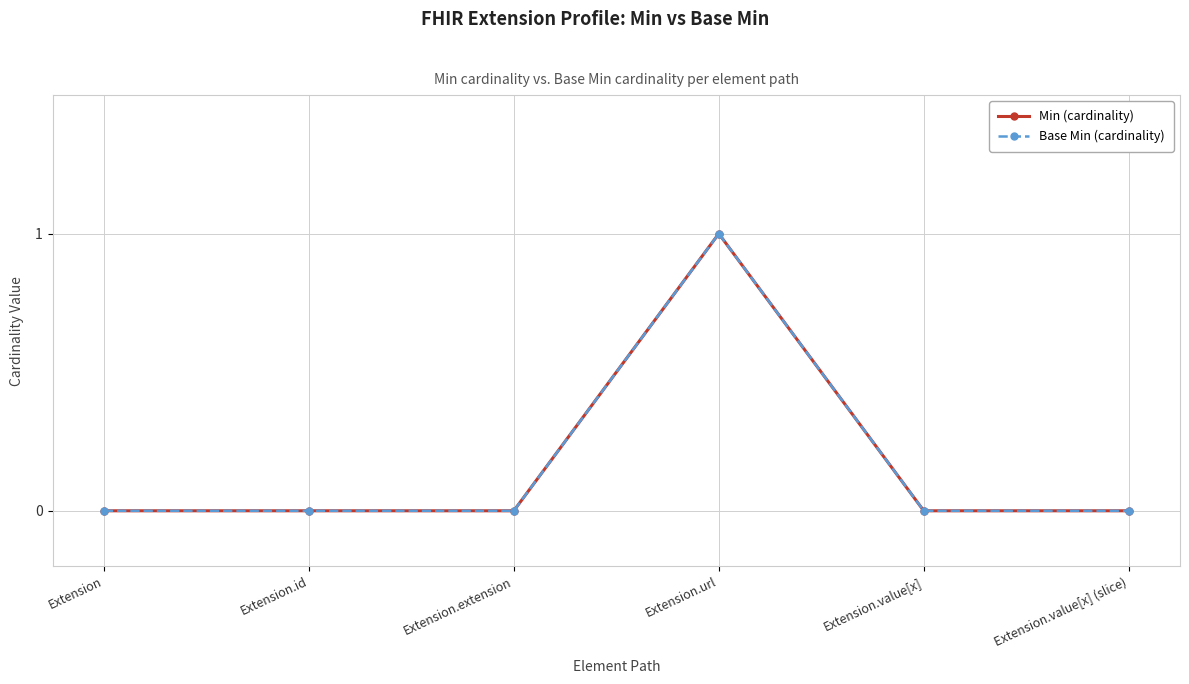

True or false: Base Min (cardinality) and Min (cardinality) cross at least once.

False